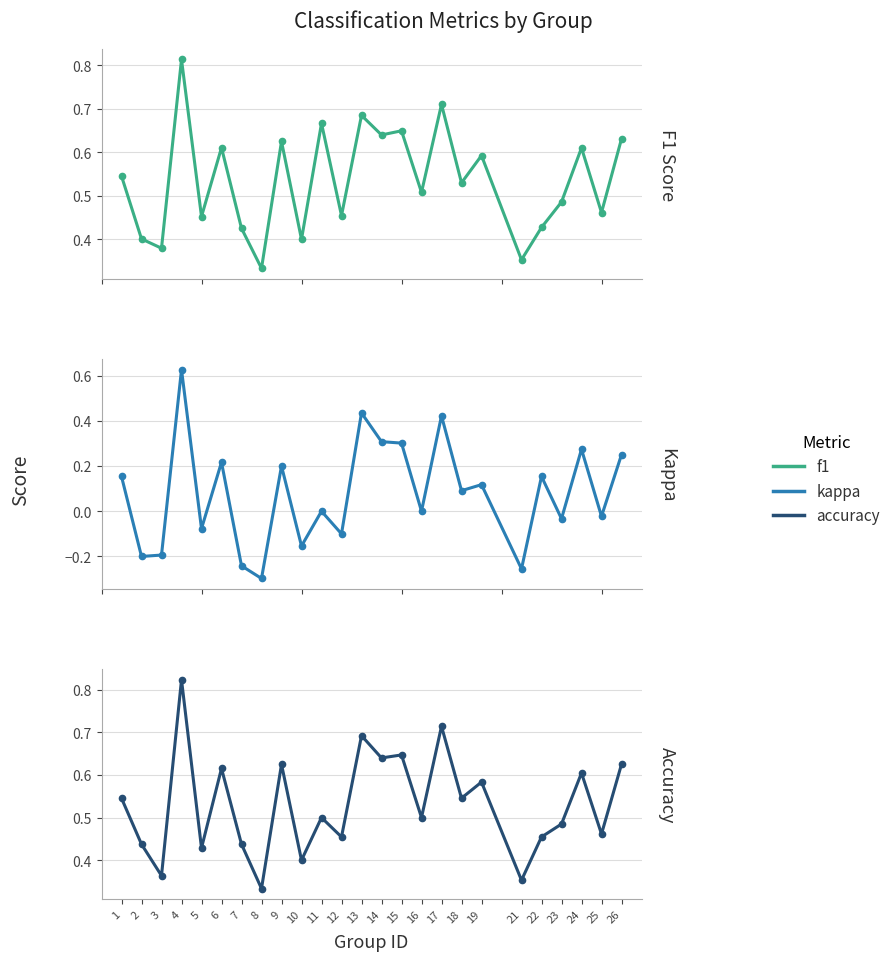

Read the accuracy value at 22.

0.5